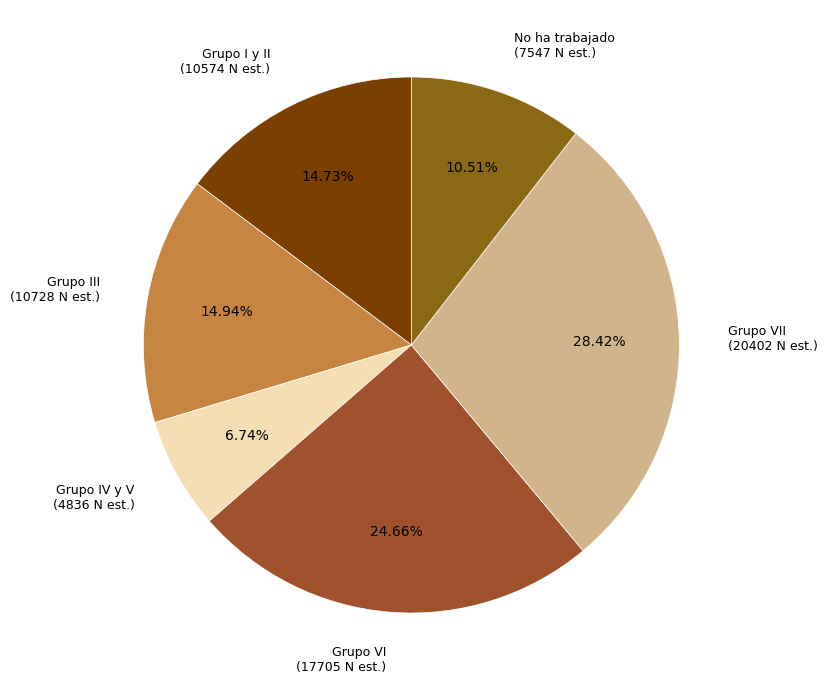

How many slices are in this pie chart?

6